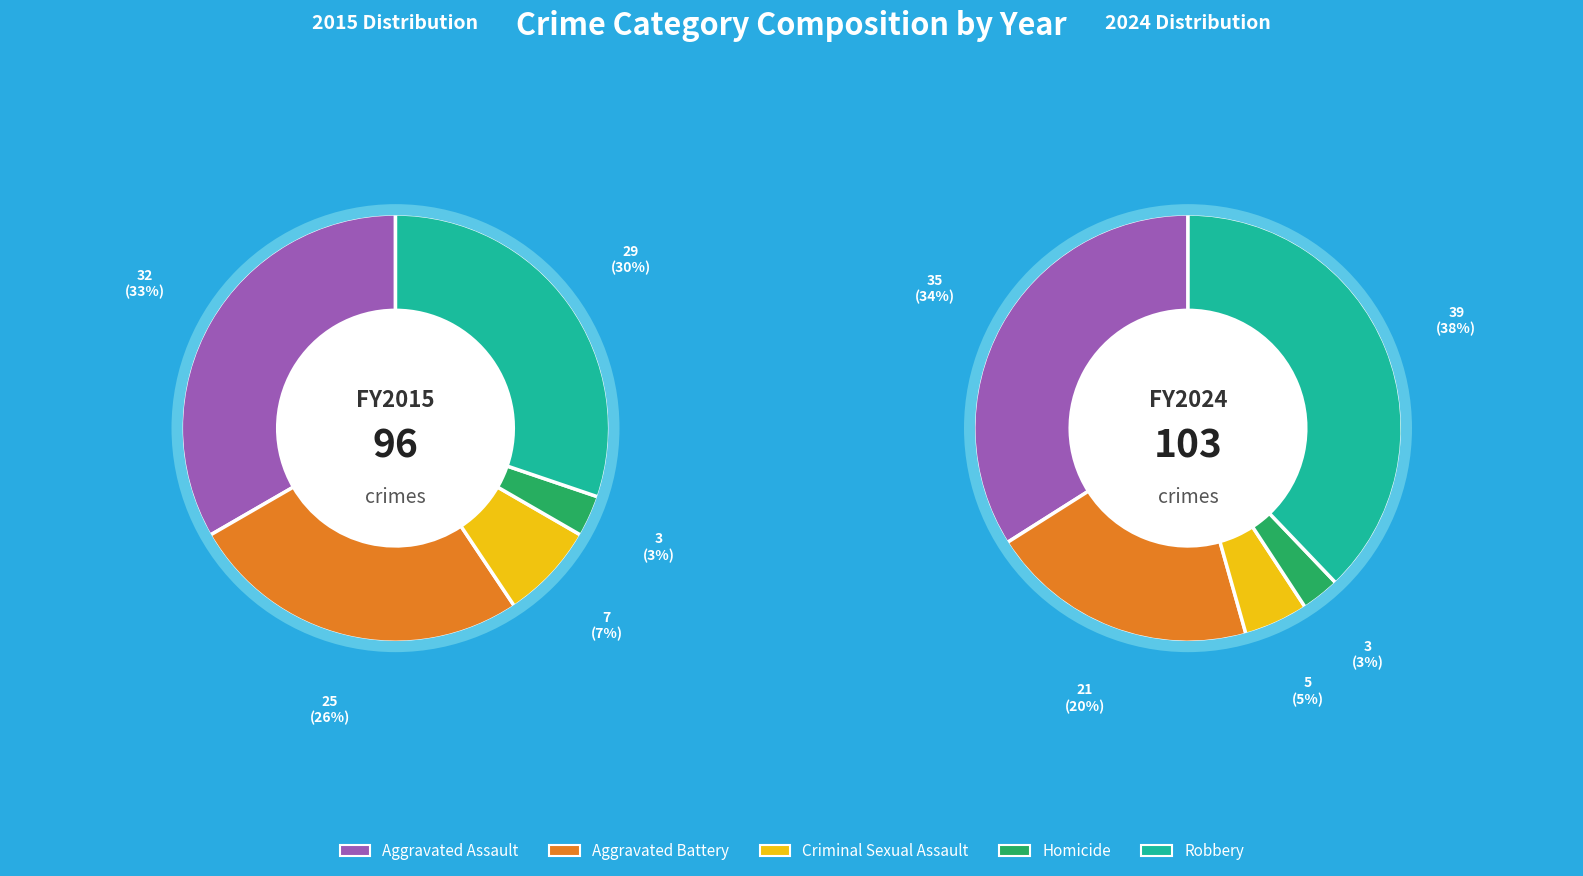

Between 2 and 3, which is larger?

2